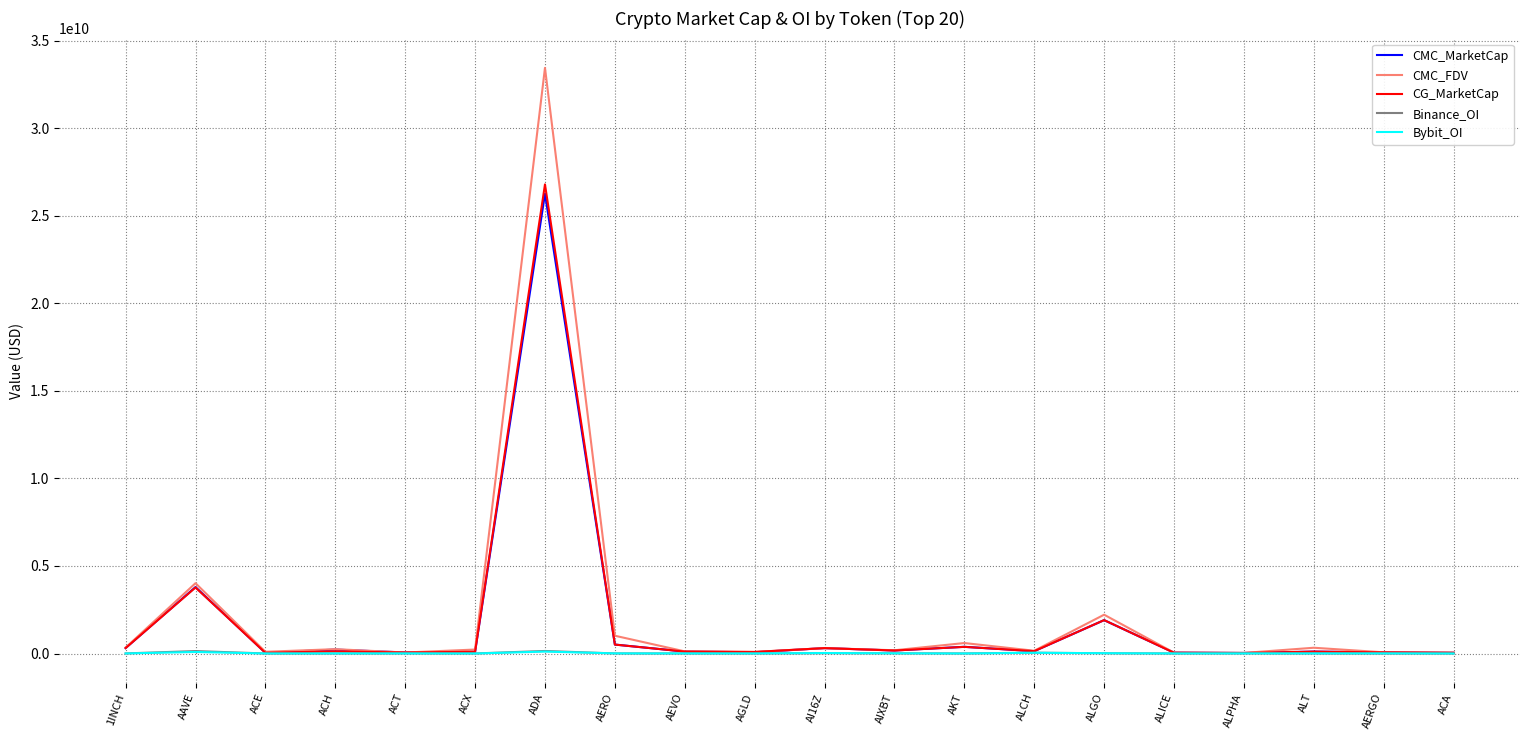

Which category has the highest value in the CG_MarketCap series?

ADA